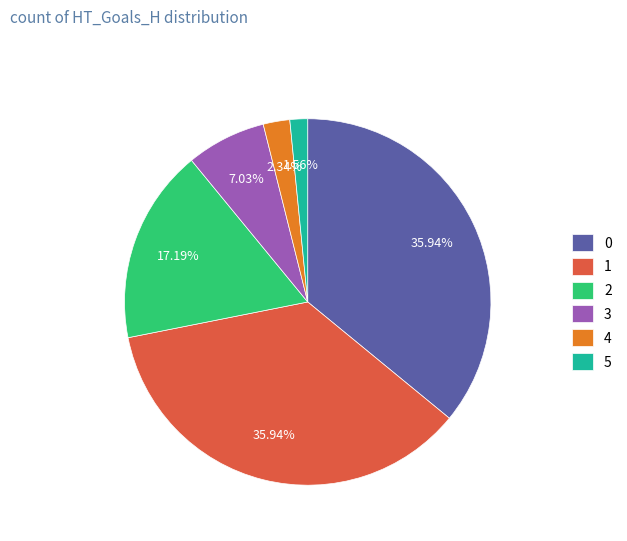

Is there any slice that represents more than half of the pie?

No